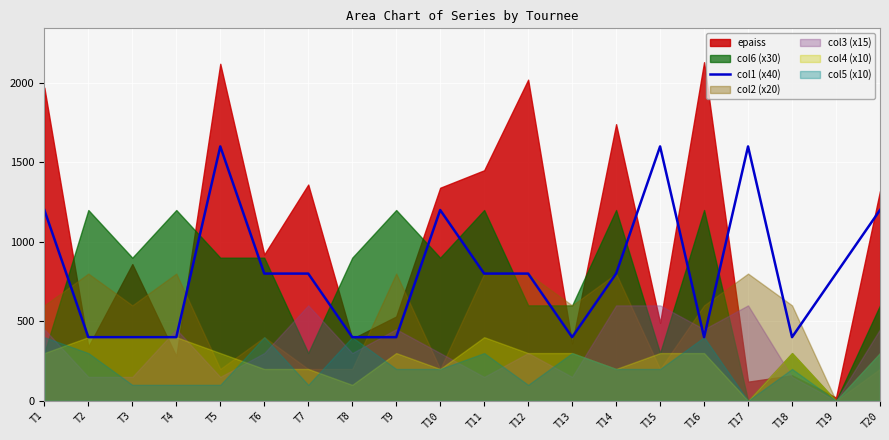

How many lines are shown in the chart?

1